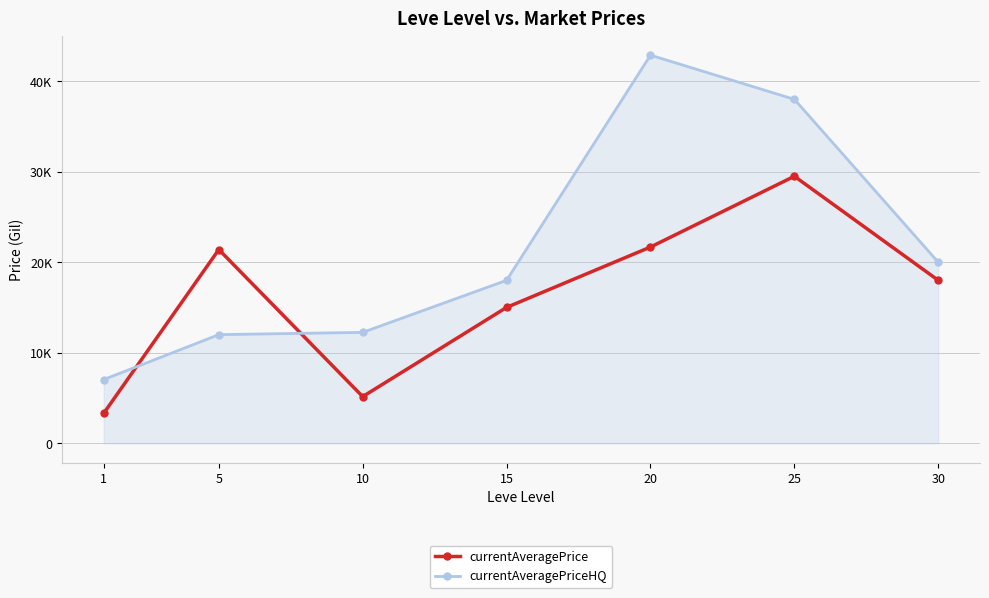

The value of currentAveragePriceHQ at 20 is 72193.6. True or false?

False